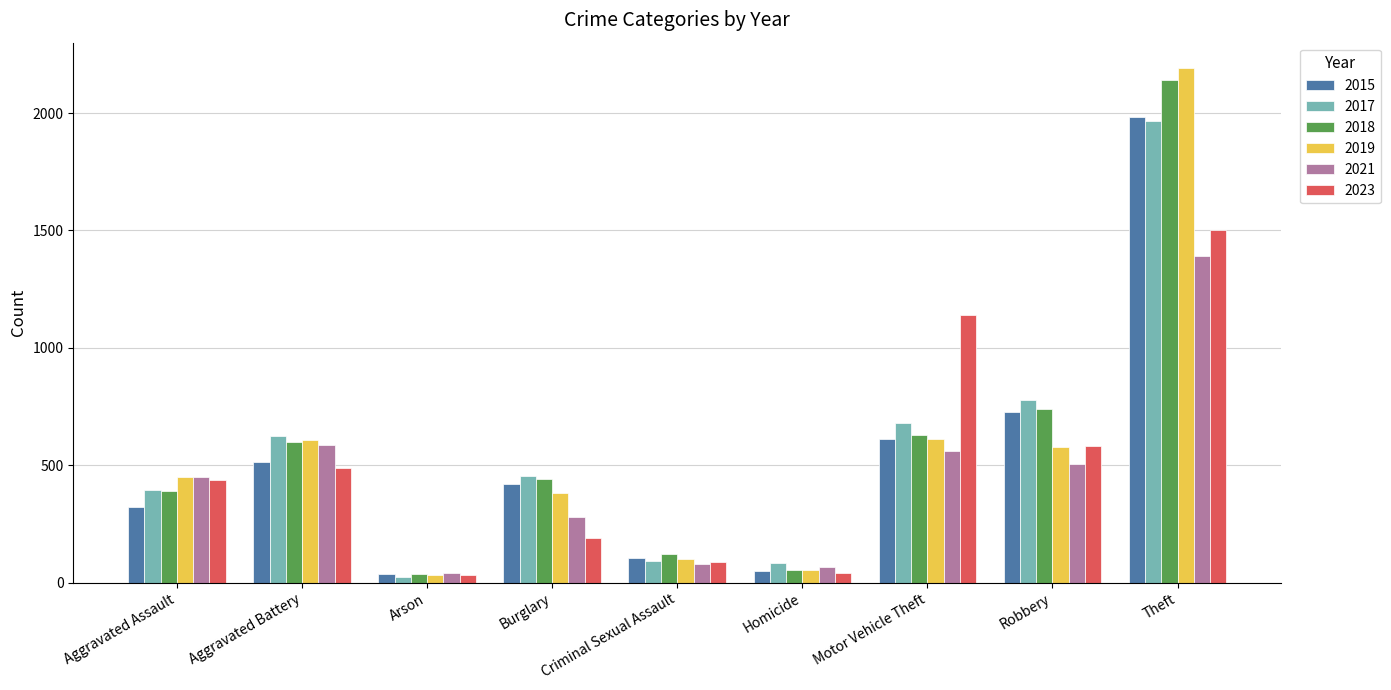

What is the total value across all series at Theft?

11174